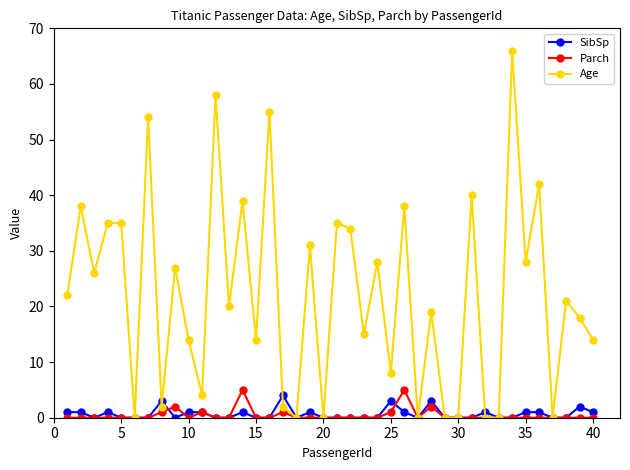

What is the difference between the maximum and minimum values in the Parch series?

5